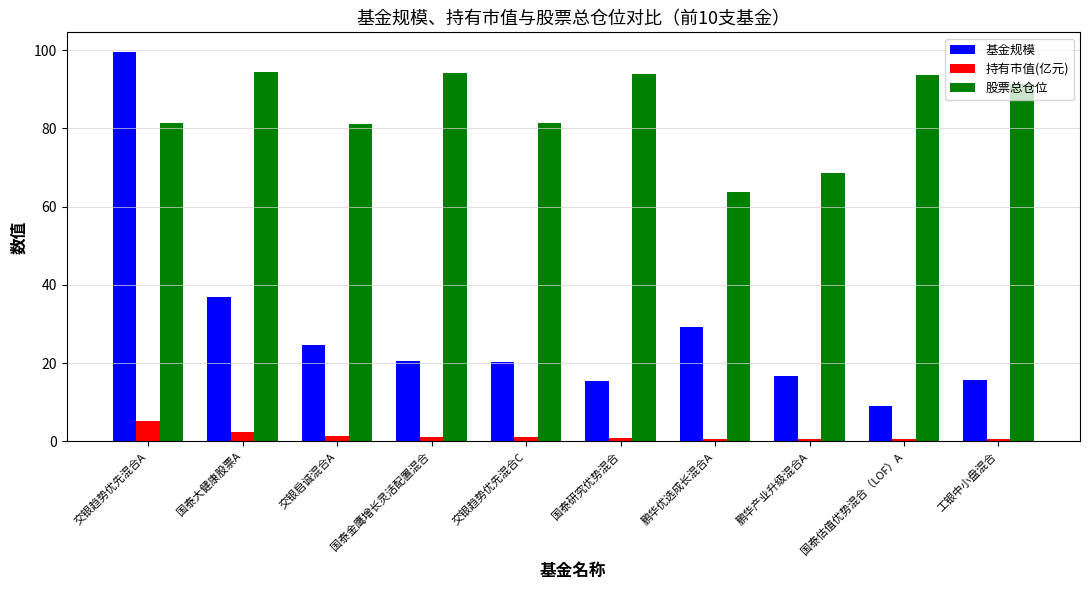

At which category is the sum across all series the highest?

交银趋势优先混合A